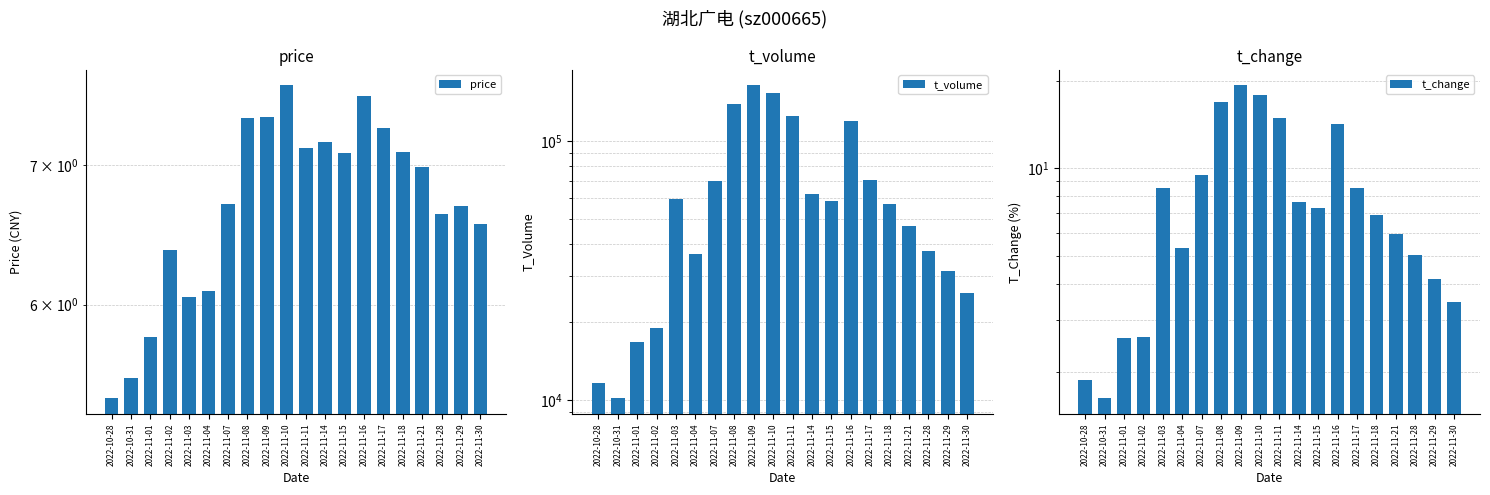

What is the total value across all series at 2022-11-15?

58379.4